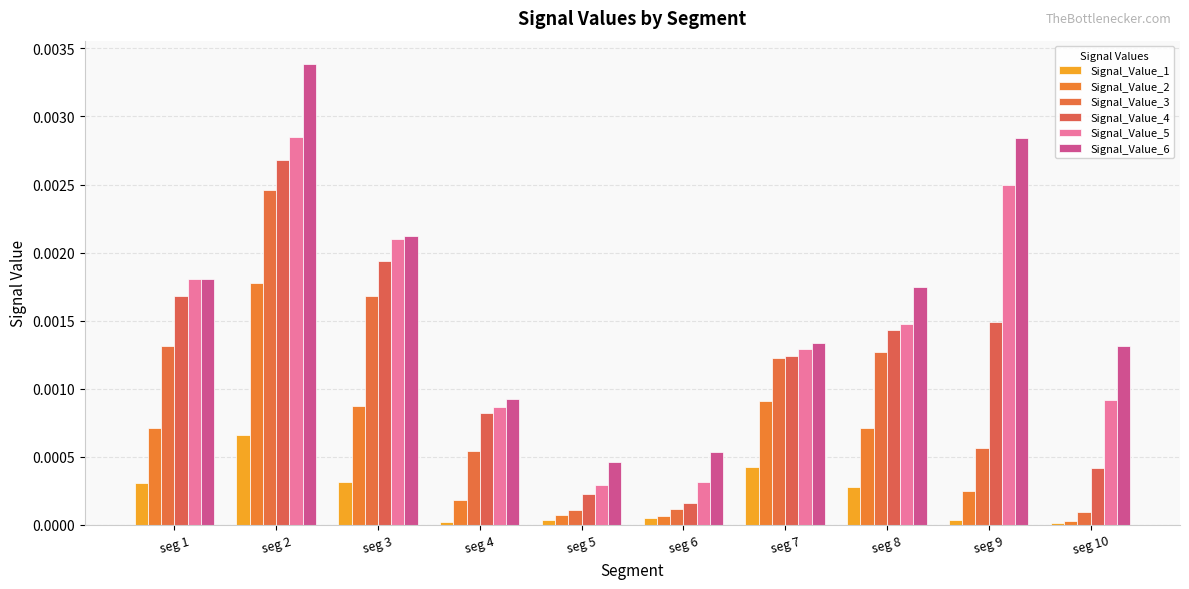

How many groups of bars are there?

10